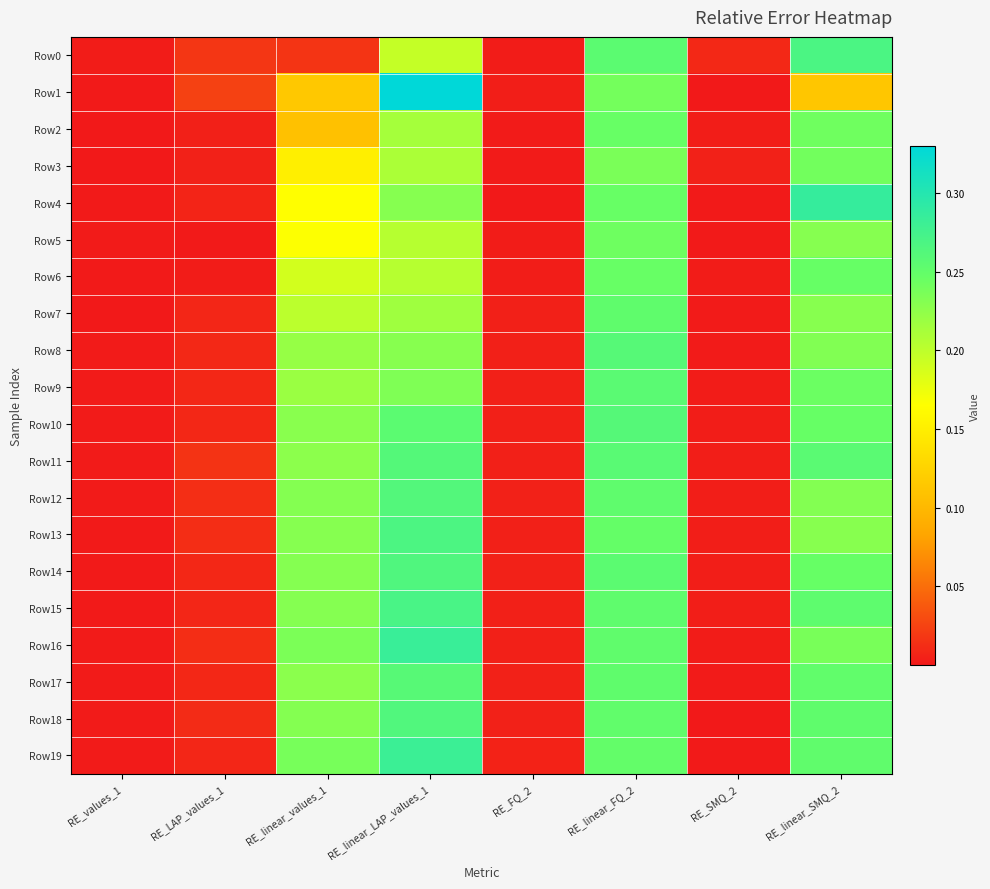

How many series are shown in this chart?

20